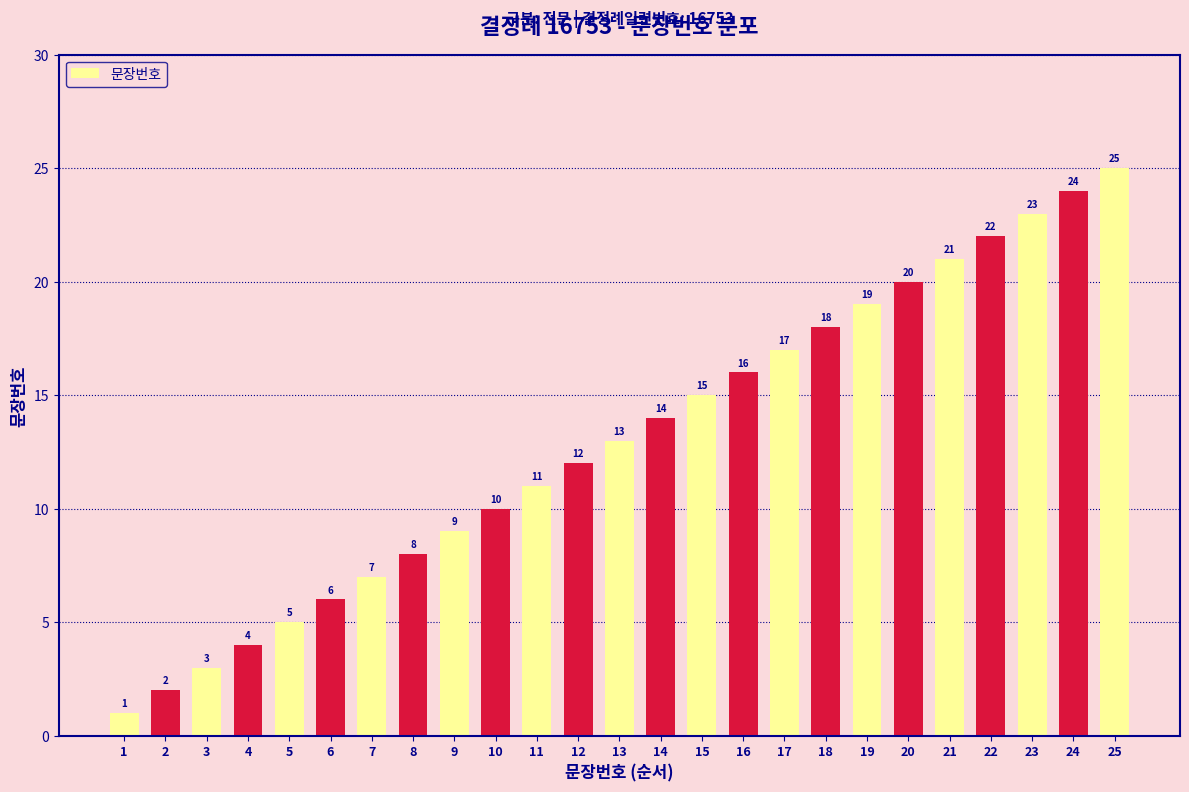

What is the difference between the second highest and second lowest values?

22